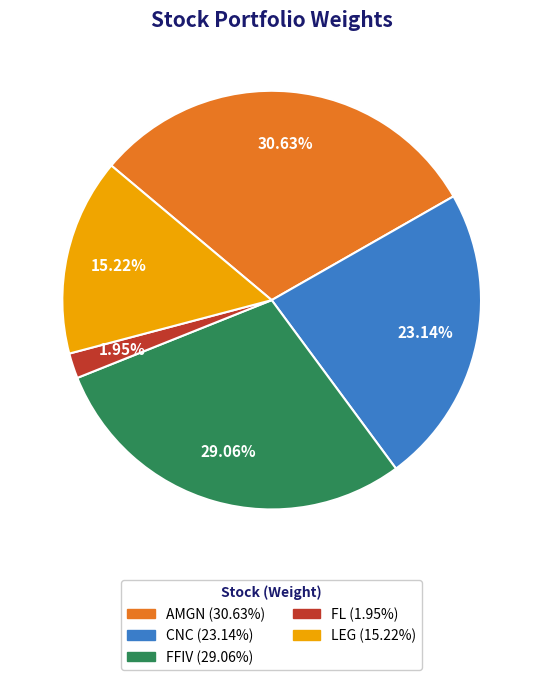

What percentage do FFIV and FL together represent?

31.0%